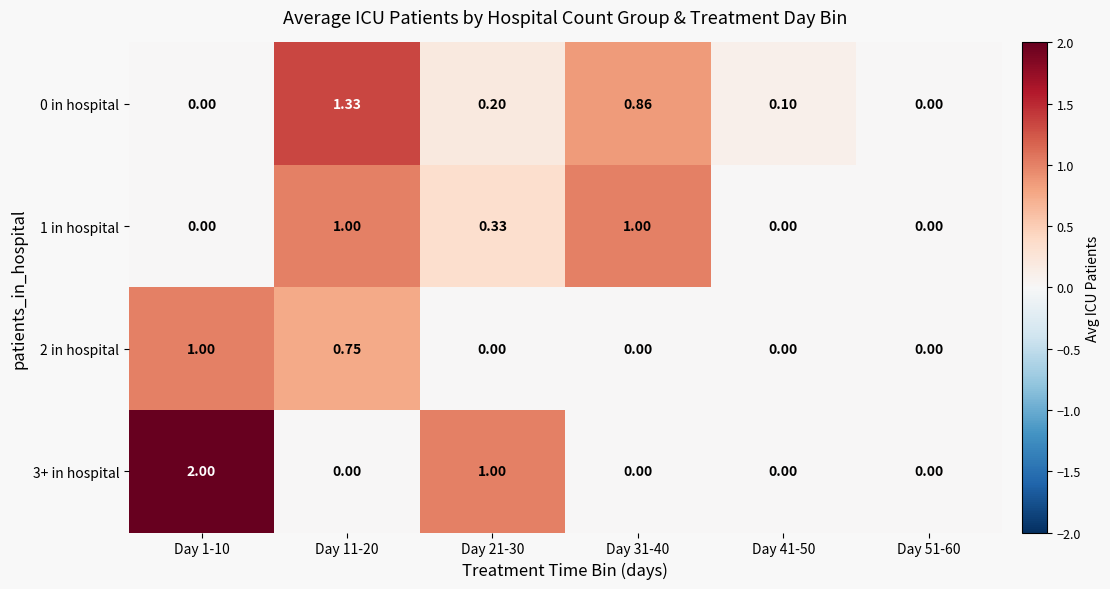

Is the value of 2 in hospital at Day 21-30 greater than the value of 0 in hospital at Day 11-20?

No